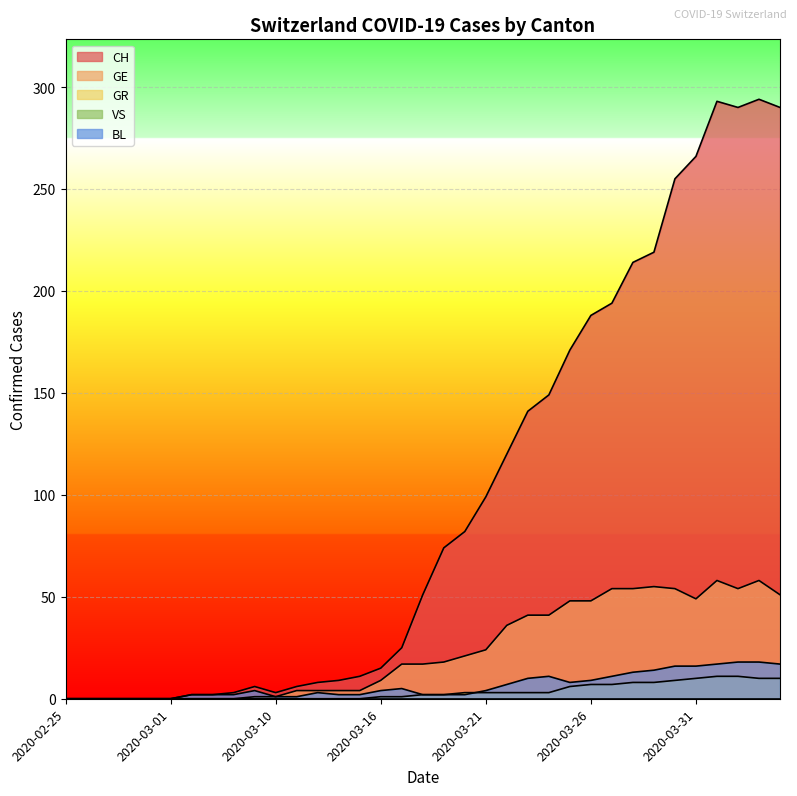

At how many categories does at least one series exceed 187?

10